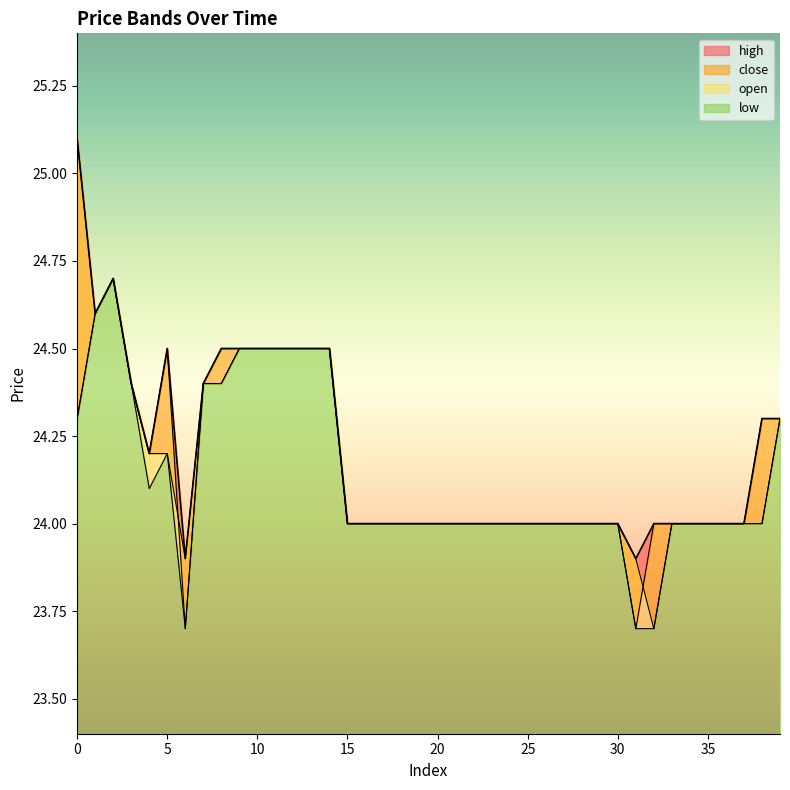

At how many categories does at least one series exceed 24?

16